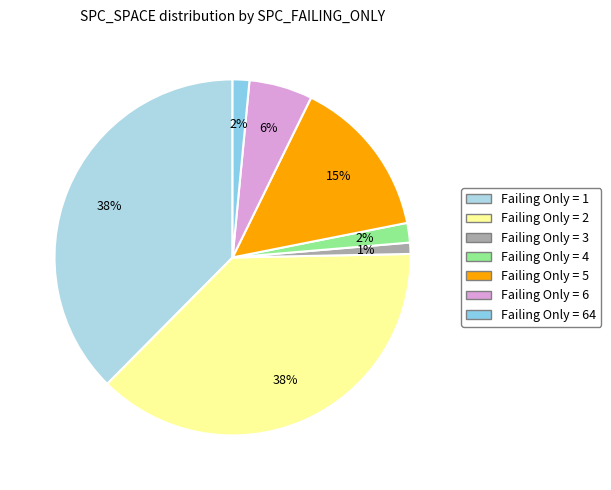

How many slices are in this pie chart?

7